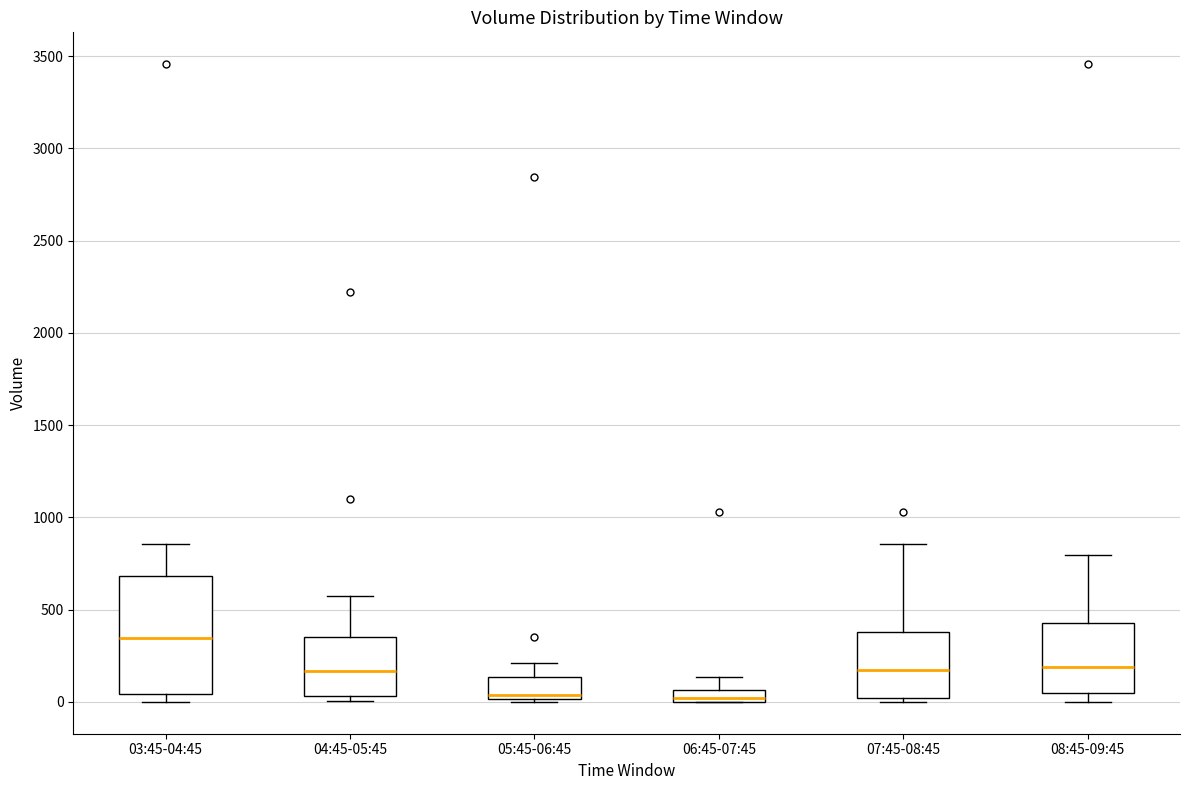

Which box has the highest median line?

03:45-04:45